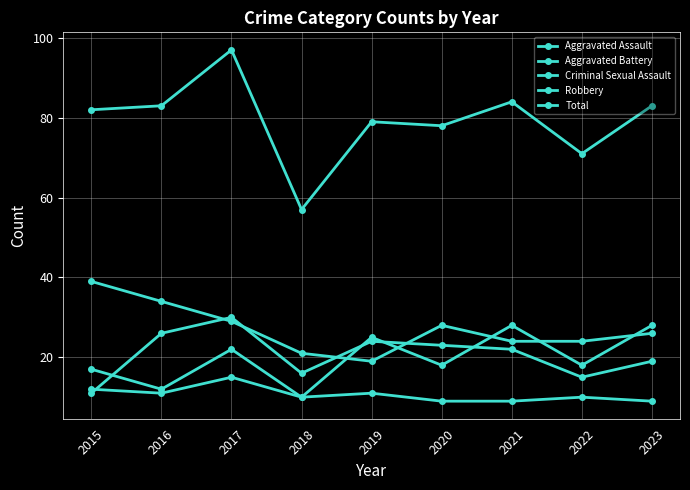

What is the total value across all series at 2017?

193